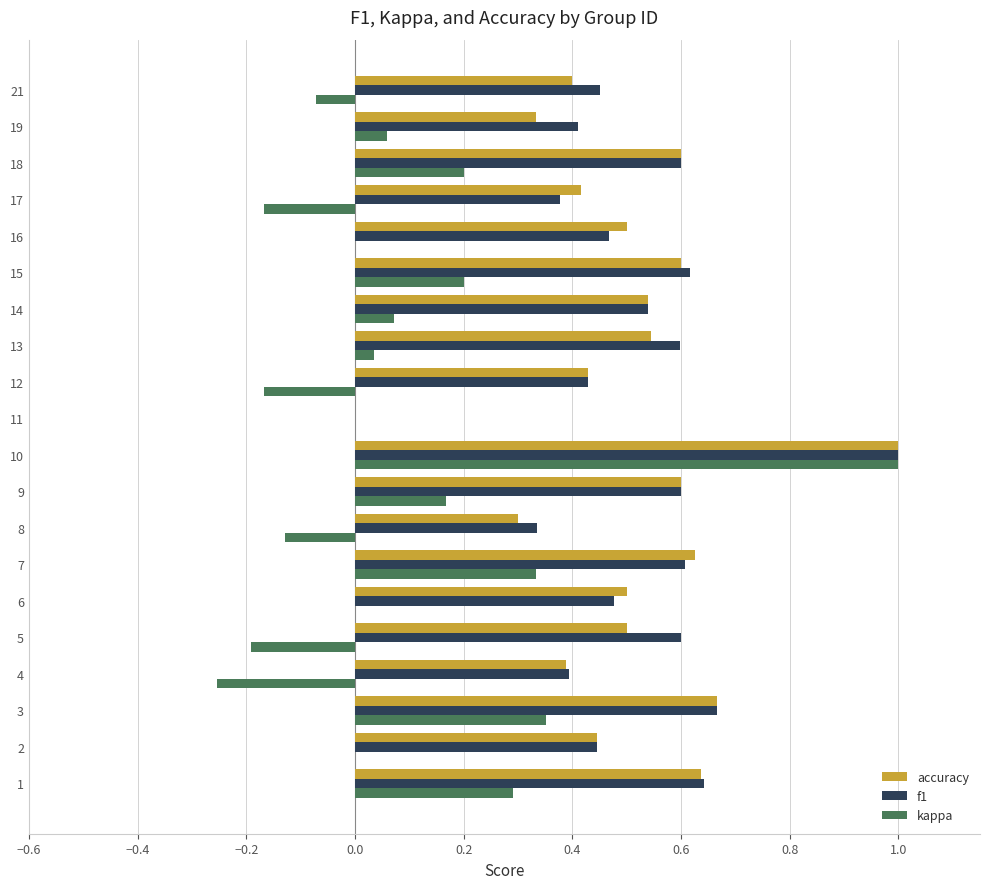

The accuracy series shows 0.4 at 15. True or false?

False